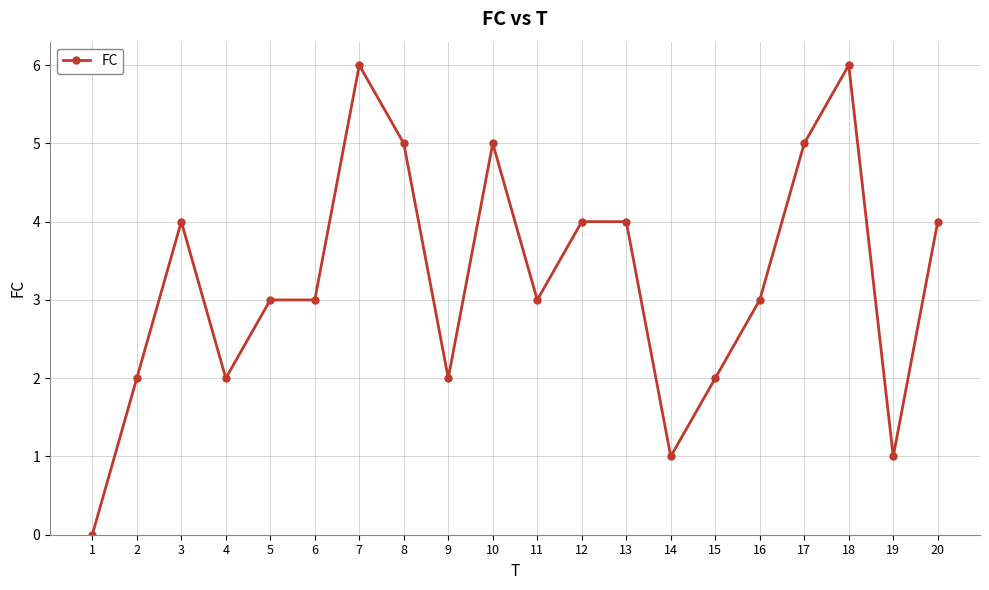

At which category does the data reach its first local peak?

3